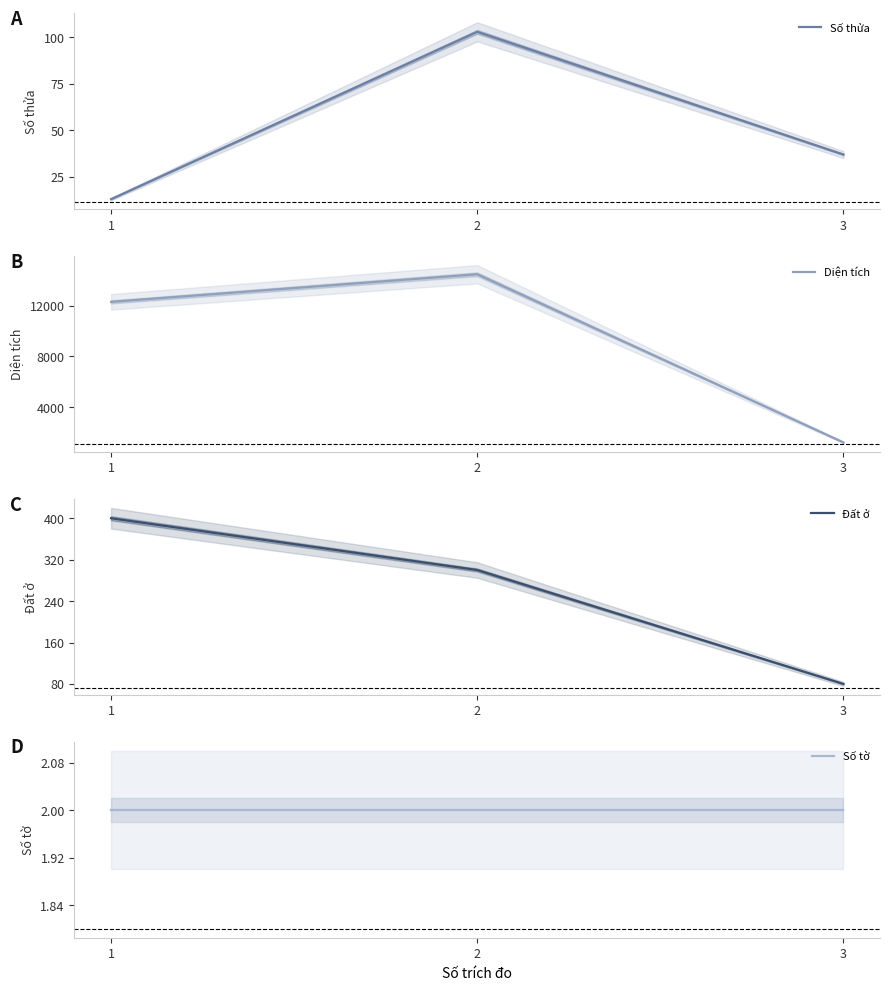

How many data points in Số thửa are less than 37?

1